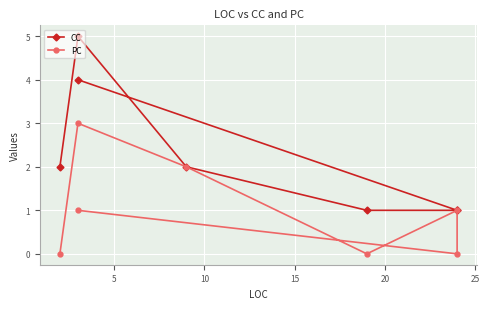

What is the difference between the maximum and minimum values in the PC series?

3